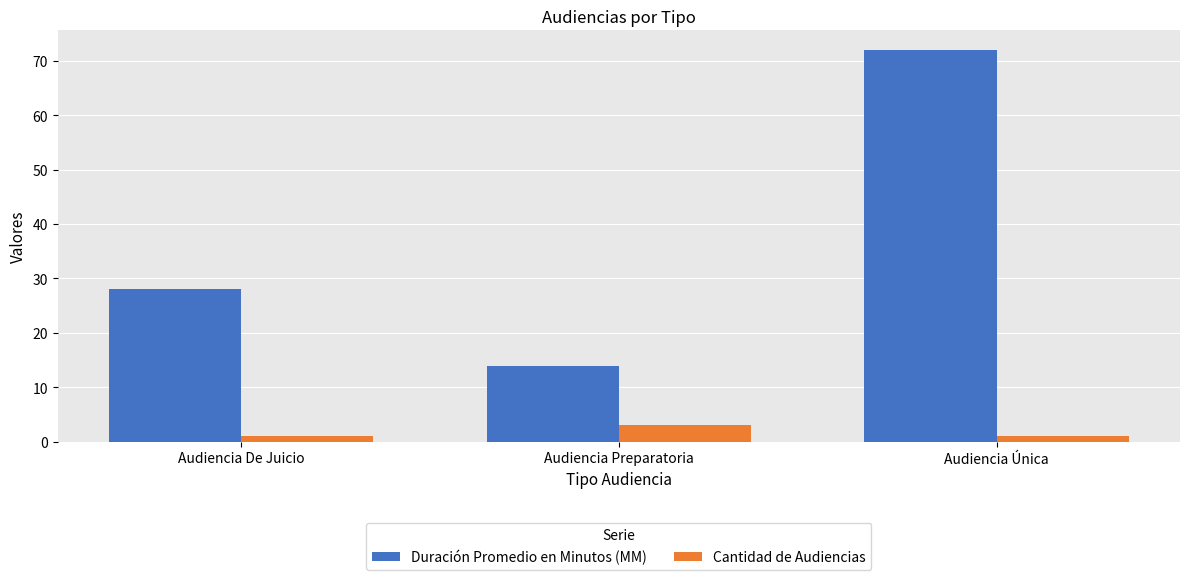

What is the average value of the Duración Promedio en Minutos (MM) series?

38